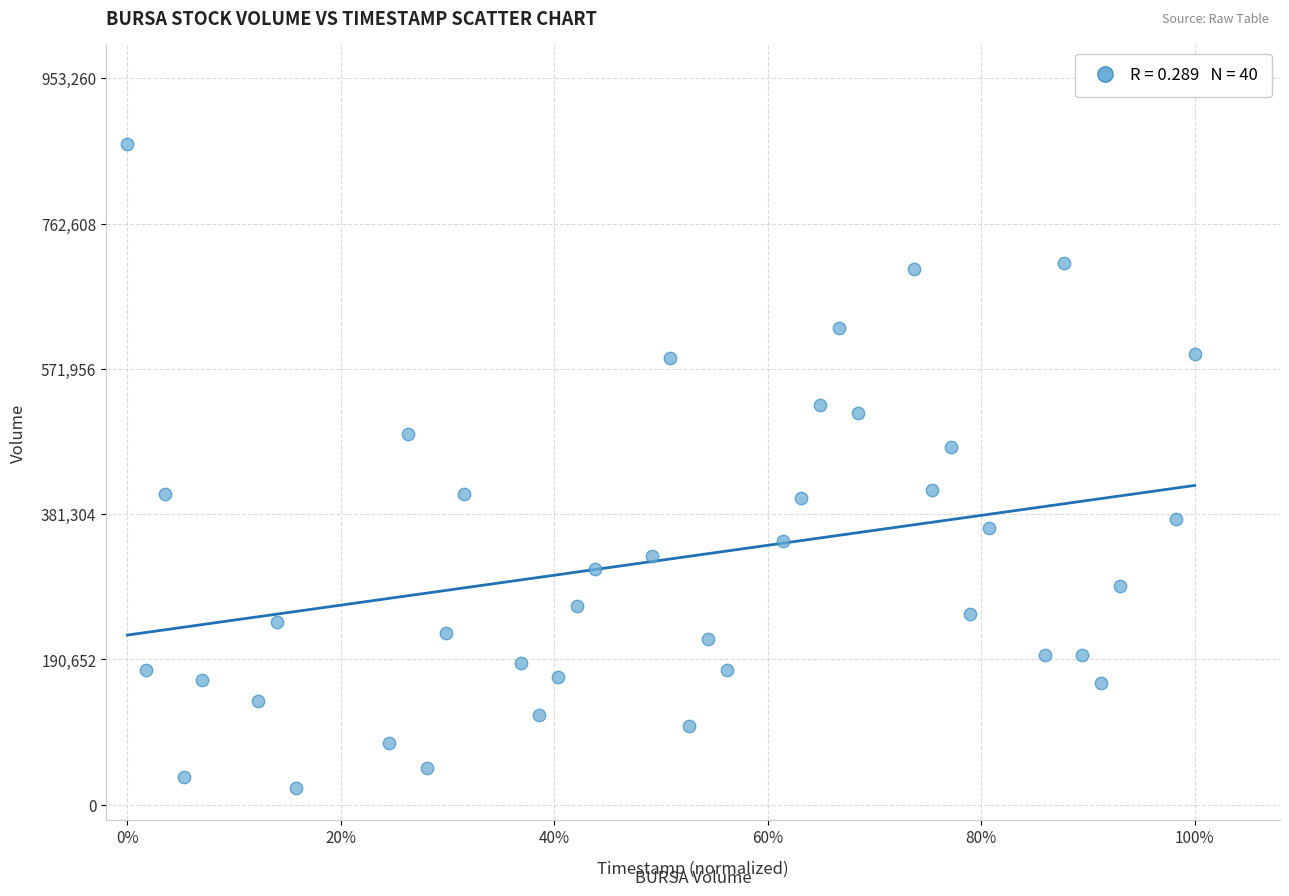

What is the range of Y values (max minus min)?

844300